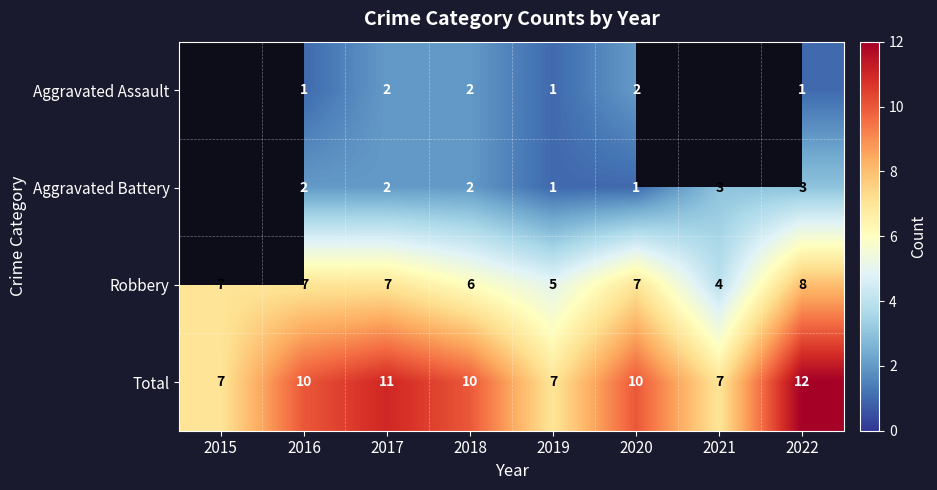

At 2016, list the series in order from largest to smallest.

Total, Robbery, Aggravated Battery, Aggravated Assault